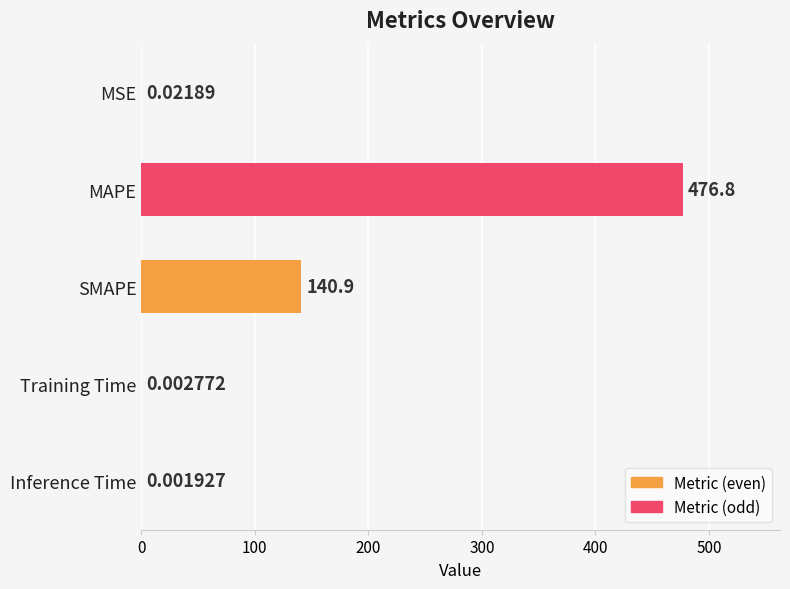

At which category does the chart reach its peak across all series?

MAPE